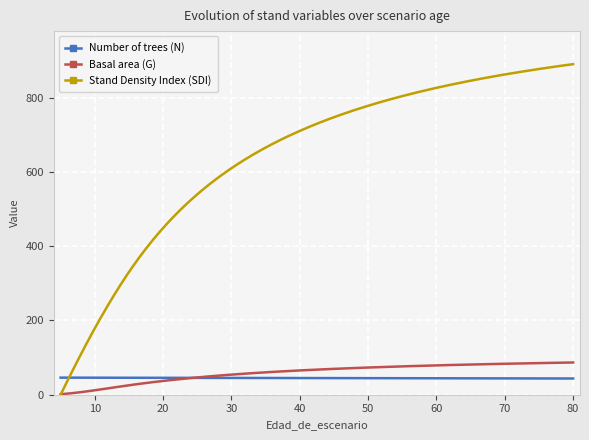

Which series has the largest range (max minus min)?

Stand Density Index (SDI)